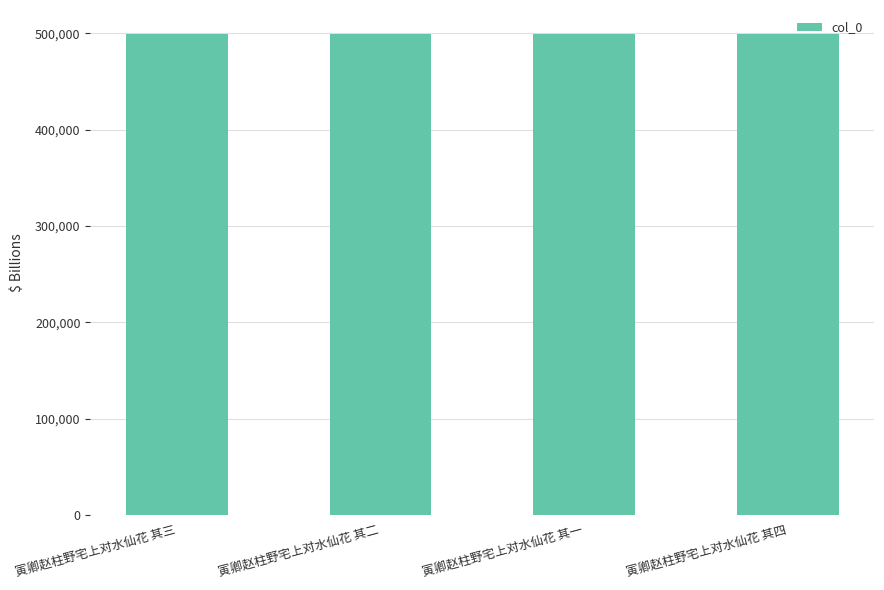

What is the maximum value shown in the chart?

499202